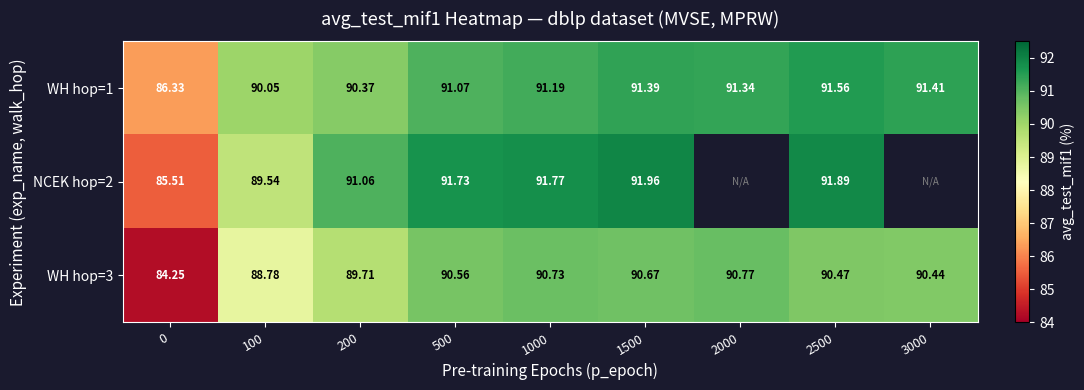

Is the value of WH hop=3 at 2500 greater than the value of NCEK hop=2 at 0?

Yes